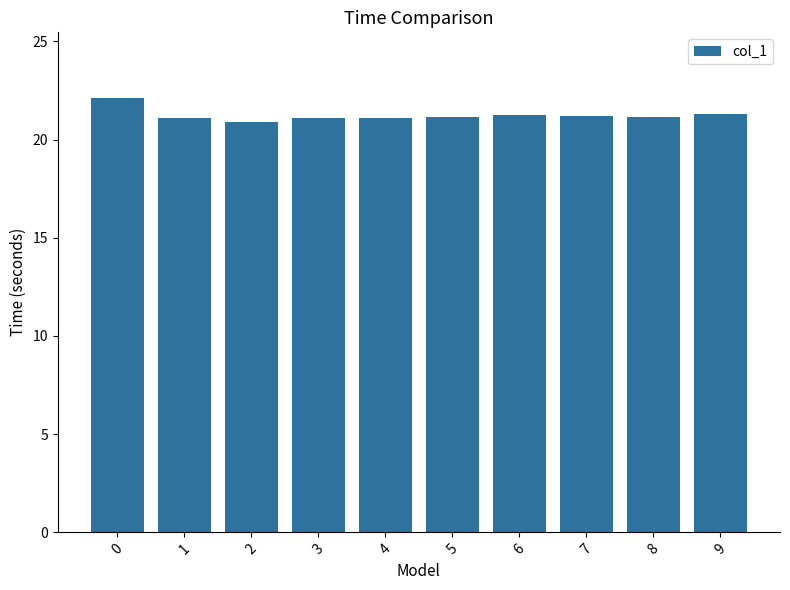

The chart shows a value of 21.3 at 9. True or false?

True